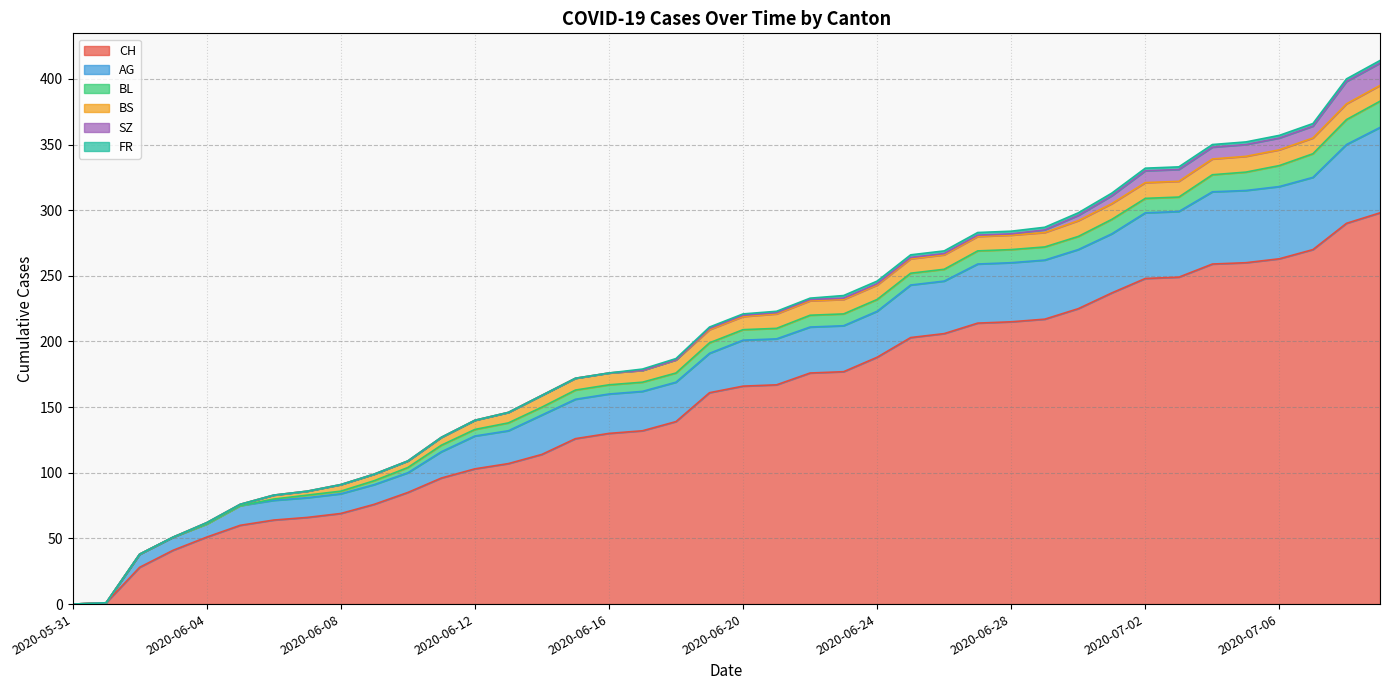

At how many categories does at least one series exceed 275?

2